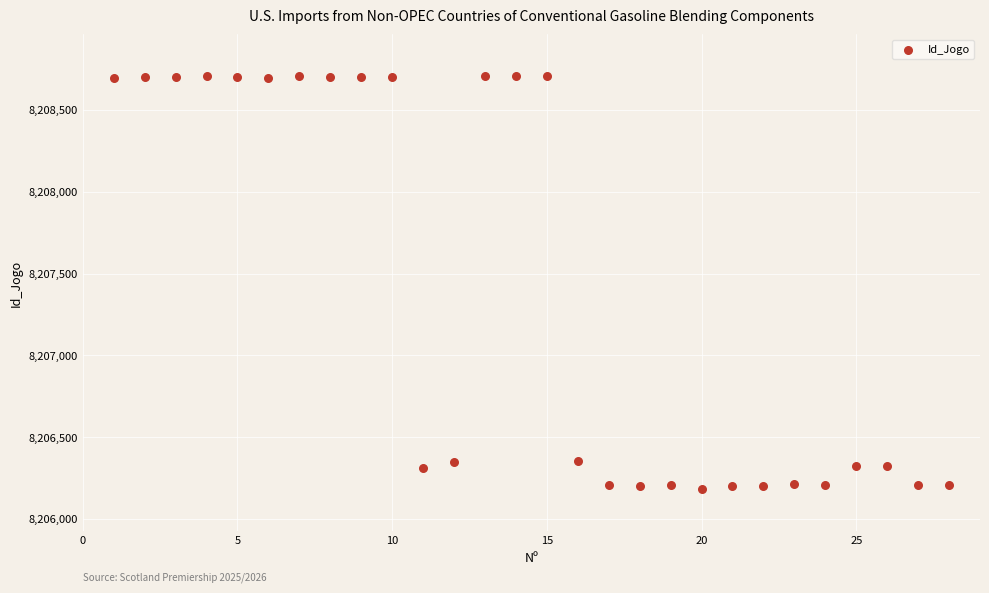

What is the range of Y values (max minus min)?

2529